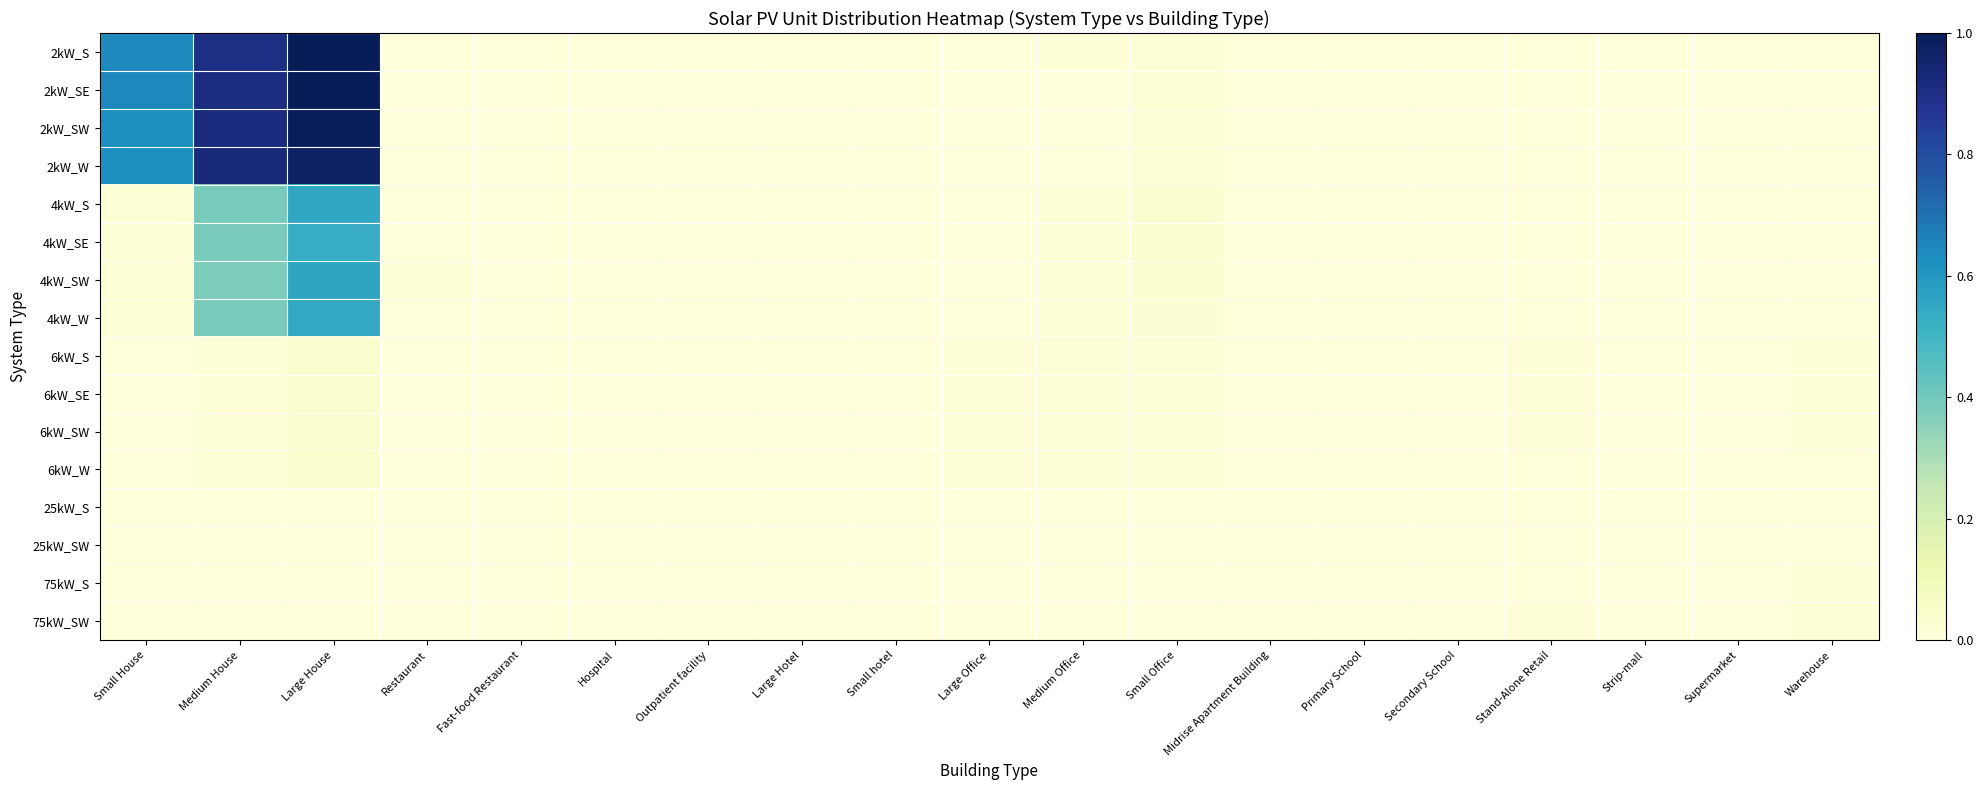

Reading right to left, extract all data points from this chart.

2kW_S: Warehouse=0.0	Supermarket=0.0	Strip-mall=0.0	Stand-Alone Retail=0.0	Secondary School=0.0	Primary School=0.0	Midrise Apartment Building=0.0	Small Office=0.0	Medium Office=0.0	Large Office=0.0	Small hotel=0.0	Large Hotel=0.0	Outpatient facility=0.0	Hospital=0.0	Fast-food Restaurant=0.0	Restaurant=0.0	Large House=1.0	Medium House=0.9	Small House=0.6
2kW_SE: Warehouse=0.0	Supermarket=0.0	Strip-mall=0.0	Stand-Alone Retail=0.0	Secondary School=0.0	Primary School=0.0	Midrise Apartment Building=0.0	Small Office=0.0	Medium Office=0.0	Large Office=0.0	Small hotel=0.0	Large Hotel=0.0	Outpatient facility=0.0	Hospital=0.0	Fast-food Restaurant=0.0	Restaurant=0.0	Large House=1.0	Medium House=0.9	Small House=0.6
2kW_SW: Warehouse=0.0	Supermarket=0.0	Strip-mall=0.0	Stand-Alone Retail=0.0	Secondary School=0.0	Primary School=0.0	Midrise Apartment Building=0.0	Small Office=0.0	Medium Office=0.0	Large Office=0.0	Small hotel=0.0	Large Hotel=0.0	Outpatient facility=0.0	Hospital=0.0	Fast-food Restaurant=0.0	Restaurant=0.0	Large House=1.0	Medium House=0.9	Small House=0.6
2kW_W: Warehouse=0.0	Supermarket=0.0	Strip-mall=0.0	Stand-Alone Retail=0.0	Secondary School=0.0	Primary School=0.0	Midrise Apartment Building=0.0	Small Office=0.0	Medium Office=0.0	Large Office=0.0	Small hotel=0.0	Large Hotel=0.0	Outpatient facility=0.0	Hospital=0.0	Fast-food Restaurant=0.0	Restaurant=0.0	Large House=1.0	Medium House=0.9	Small House=0.6
4kW_S: Warehouse=0.0	Supermarket=0.0	Strip-mall=0.0	Stand-Alone Retail=0.0	Secondary School=0.0	Primary School=0.0	Midrise Apartment Building=0.0	Small Office=0.0	Medium Office=0.0	Large Office=0.0	Small hotel=0.0	Large Hotel=0.0	Outpatient facility=0.0	Hospital=0.0	Fast-food Restaurant=0.0	Restaurant=0.0	Large House=0.6	Medium House=0.4	Small House=0.0
4kW_SE: Warehouse=0.0	Supermarket=0.0	Strip-mall=0.0	Stand-Alone Retail=0.0	Secondary School=0.0	Primary School=0.0	Midrise Apartment Building=0.0	Small Office=0.0	Medium Office=0.0	Large Office=0.0	Small hotel=0.0	Large Hotel=0.0	Outpatient facility=0.0	Hospital=0.0	Fast-food Restaurant=0.0	Restaurant=0.0	Large House=0.5	Medium House=0.4	Small House=0.0
4kW_SW: Warehouse=0.0	Supermarket=0.0	Strip-mall=0.0	Stand-Alone Retail=0.0	Secondary School=0.0	Primary School=0.0	Midrise Apartment Building=0.0	Small Office=0.0	Medium Office=0.0	Large Office=0.0	Small hotel=0.0	Large Hotel=0.0	Outpatient facility=0.0	Hospital=0.0	Fast-food Restaurant=0.0	Restaurant=0.0	Large House=0.6	Medium House=0.4	Small House=0.0
4kW_W: Warehouse=0.0	Supermarket=0.0	Strip-mall=0.0	Stand-Alone Retail=0.0	Secondary School=0.0	Primary School=0.0	Midrise Apartment Building=0.0	Small Office=0.0	Medium Office=0.0	Large Office=0.0	Small hotel=0.0	Large Hotel=0.0	Outpatient facility=0.0	Hospital=0.0	Fast-food Restaurant=0.0	Restaurant=0.0	Large House=0.5	Medium House=0.4	Small House=0.0
6kW_S: Warehouse=0.0	Supermarket=0.0	Strip-mall=0.0	Stand-Alone Retail=0.0	Secondary School=0.0	Primary School=0.0	Midrise Apartment Building=0.0	Small Office=0.0	Medium Office=0.0	Large Office=0.0	Small hotel=0.0	Large Hotel=0.0	Outpatient facility=0.0	Hospital=0.0	Fast-food Restaurant=0.0	Restaurant=0.0	Large House=0.0	Medium House=0.0	Small House=0.0
6kW_SE: Warehouse=0.0	Supermarket=0.0	Strip-mall=0.0	Stand-Alone Retail=0.0	Secondary School=0.0	Primary School=0.0	Midrise Apartment Building=0.0	Small Office=0.0	Medium Office=0.0	Large Office=0.0	Small hotel=0.0	Large Hotel=0.0	Outpatient facility=0.0	Hospital=0.0	Fast-food Restaurant=0.0	Restaurant=0.0	Large House=0.0	Medium House=0.0	Small House=0.0
6kW_SW: Warehouse=0.0	Supermarket=0.0	Strip-mall=0.0	Stand-Alone Retail=0.0	Secondary School=0.0	Primary School=0.0	Midrise Apartment Building=0.0	Small Office=0.0	Medium Office=0.0	Large Office=0.0	Small hotel=0.0	Large Hotel=0.0	Outpatient facility=0.0	Hospital=0.0	Fast-food Restaurant=0.0	Restaurant=0.0	Large House=0.0	Medium House=0.0	Small House=0.0
6kW_W: Warehouse=0.0	Supermarket=0.0	Strip-mall=0.0	Stand-Alone Retail=0.0	Secondary School=0.0	Primary School=0.0	Midrise Apartment Building=0.0	Small Office=0.0	Medium Office=0.0	Large Office=0.0	Small hotel=0.0	Large Hotel=0.0	Outpatient facility=0.0	Hospital=0.0	Fast-food Restaurant=0.0	Restaurant=0.0	Large House=0.0	Medium House=0.0	Small House=0.0
25kW_S: Warehouse=0.0	Supermarket=0.0	Strip-mall=0.0	Stand-Alone Retail=0.0	Secondary School=0.0	Primary School=0.0	Midrise Apartment Building=0.0	Small Office=0.0	Medium Office=0.0	Large Office=0.0	Small hotel=0.0	Large Hotel=0.0	Outpatient facility=0.0	Hospital=0.0	Fast-food Restaurant=0.0	Restaurant=0.0	Large House=0.0	Medium House=0.0	Small House=0.0
25kW_SW: Warehouse=0.0	Supermarket=0.0	Strip-mall=0.0	Stand-Alone Retail=0.0	Secondary School=0.0	Primary School=0.0	Midrise Apartment Building=0.0	Small Office=0.0	Medium Office=0.0	Large Office=0.0	Small hotel=0.0	Large Hotel=0.0	Outpatient facility=0.0	Hospital=0.0	Fast-food Restaurant=0.0	Restaurant=0.0	Large House=0.0	Medium House=0.0	Small House=0.0
75kW_S: Warehouse=0.0	Supermarket=0.0	Strip-mall=0.0	Stand-Alone Retail=0.0	Secondary School=0.0	Primary School=0.0	Midrise Apartment Building=0.0	Small Office=0.0	Medium Office=0.0	Large Office=0.0	Small hotel=0.0	Large Hotel=0.0	Outpatient facility=0.0	Hospital=0.0	Fast-food Restaurant=0.0	Restaurant=0.0	Large House=0.0	Medium House=0.0	Small House=0.0
75kW_SW: Warehouse=0.0	Supermarket=0.0	Strip-mall=0.0	Stand-Alone Retail=0.0	Secondary School=0.0	Primary School=0.0	Midrise Apartment Building=0.0	Small Office=0.0	Medium Office=0.0	Large Office=0.0	Small hotel=0.0	Large Hotel=0.0	Outpatient facility=0.0	Hospital=0.0	Fast-food Restaurant=0.0	Restaurant=0.0	Large House=0.0	Medium House=0.0	Small House=0.0